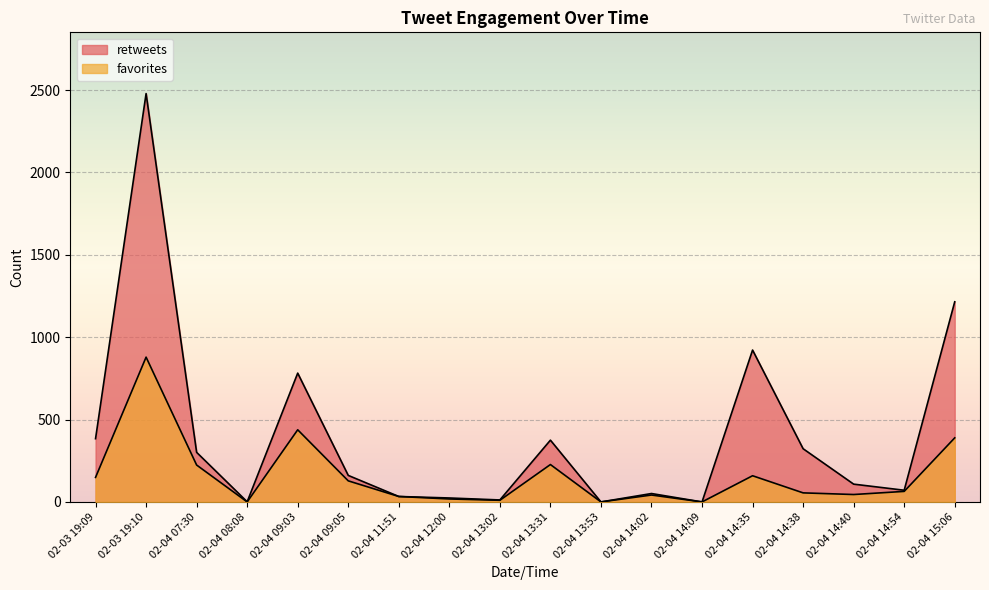

What is the total value across all series at 02-04 14:02?

93